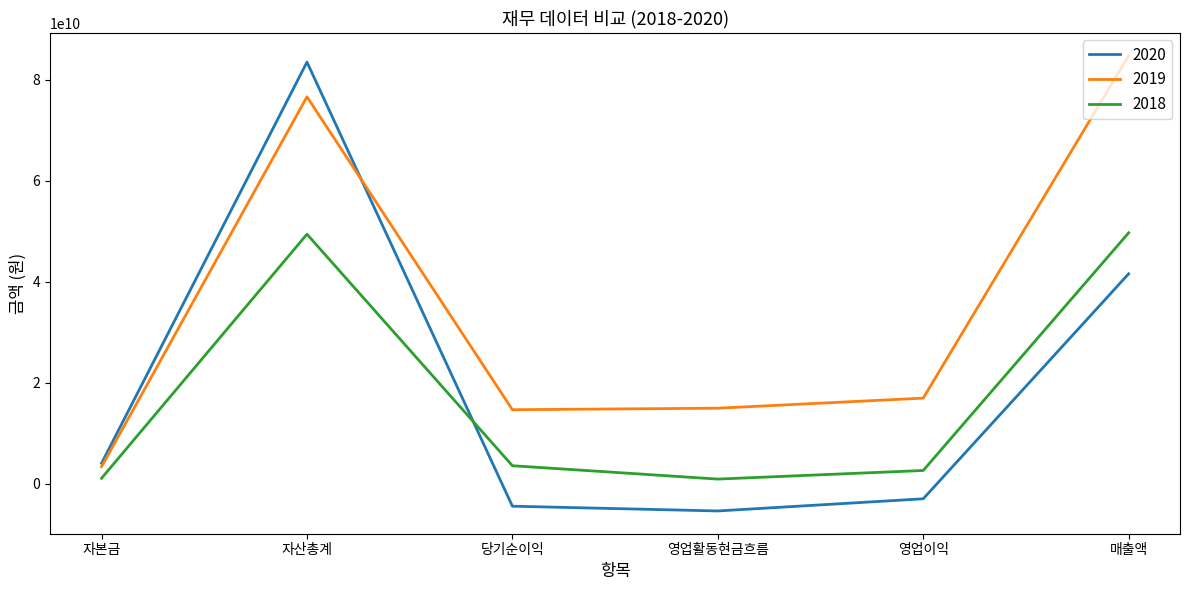

Is it true that 2019 equals 14650843451 at 당기순이익?

True